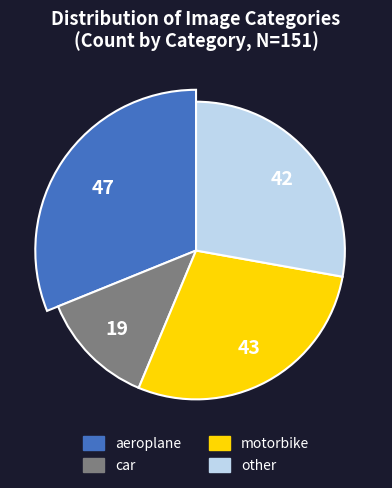

How many slices are in this pie chart?

4